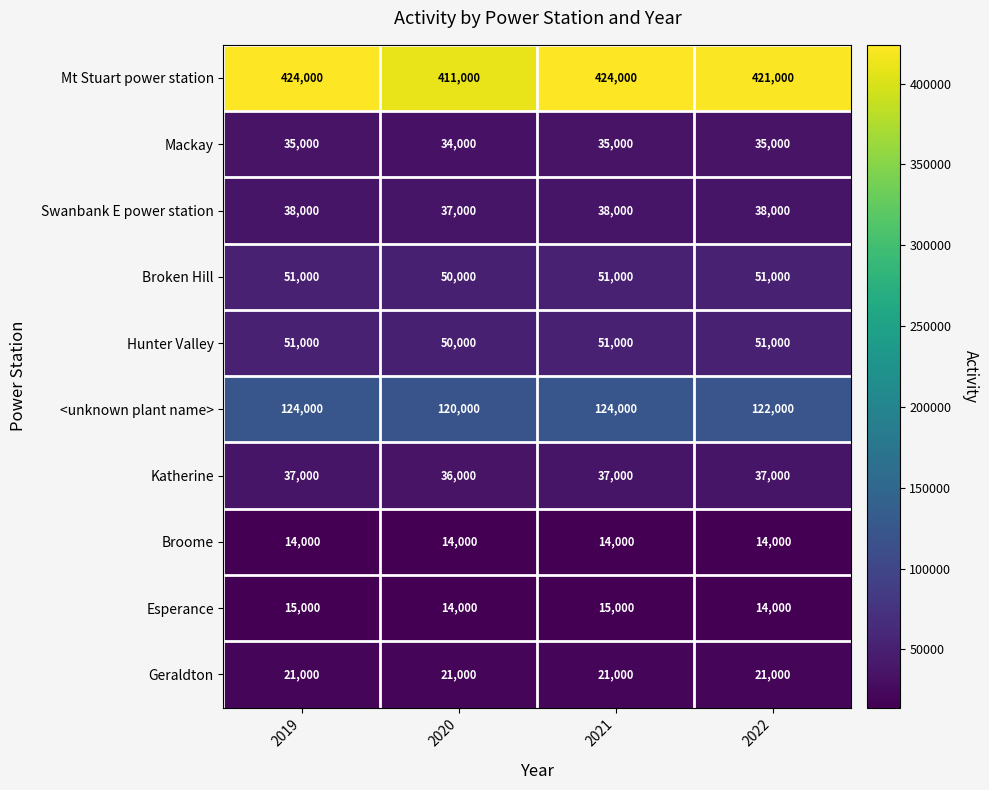

Which series has the largest range (max minus min)?

Mt Stuart power station